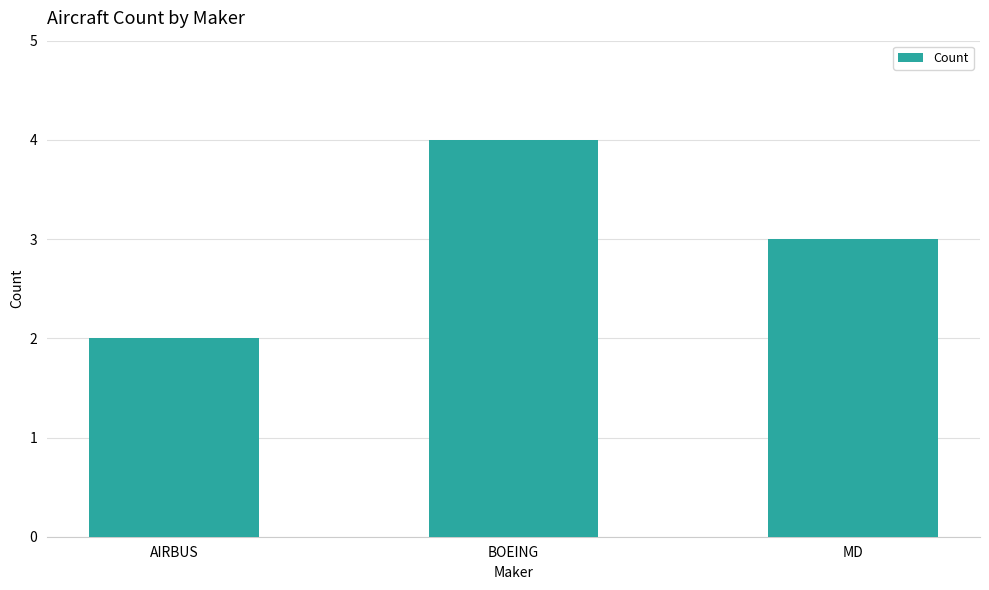

Reading left to right, list all the values displayed in this chart.

2	4	3